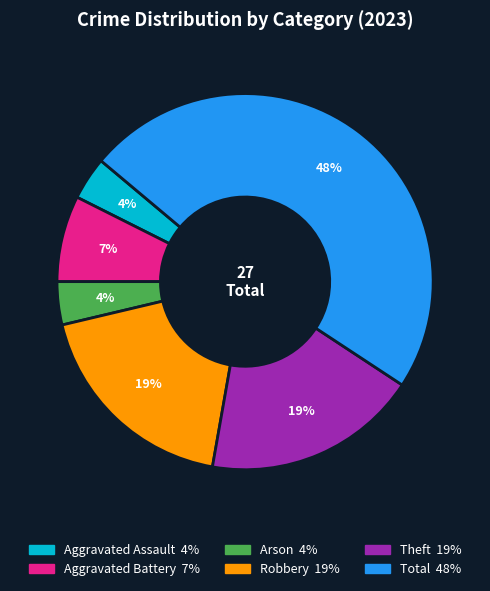

Which category has the biggest portion of the pie?

Total